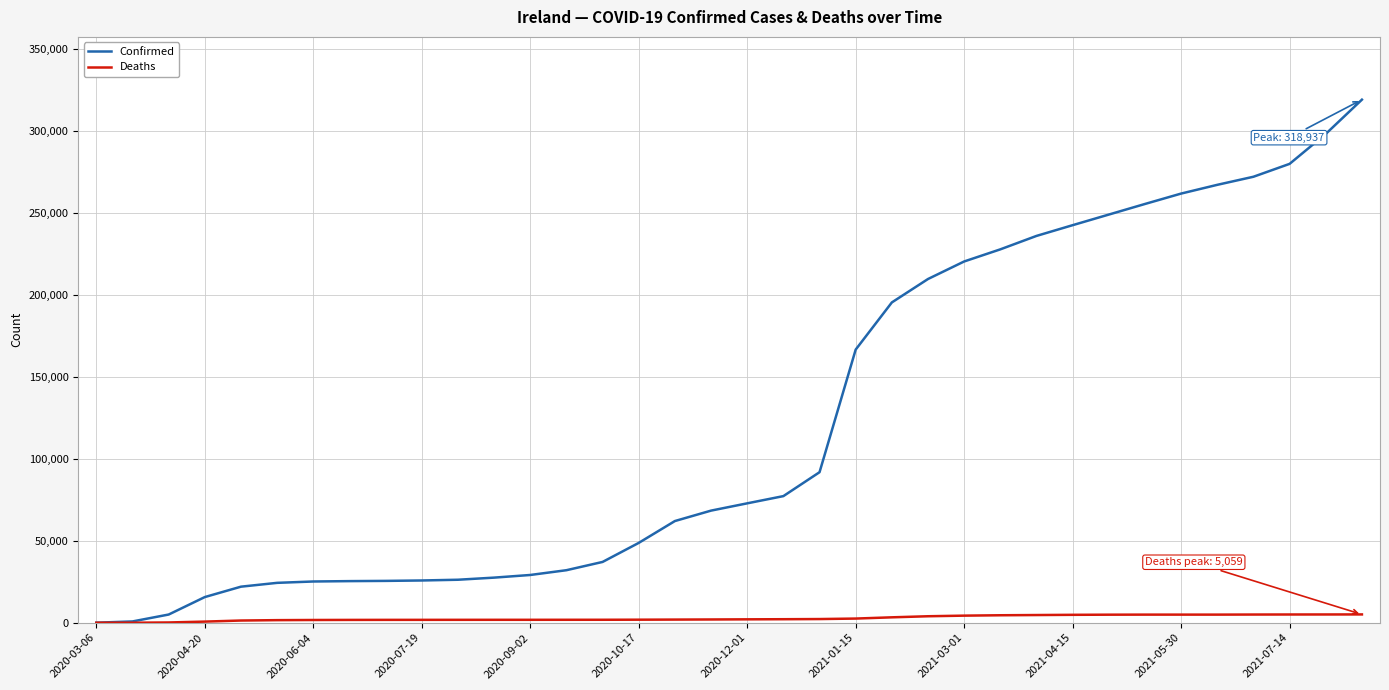

List the series in order of their overall mean, highest first.

Confirmed, Deaths